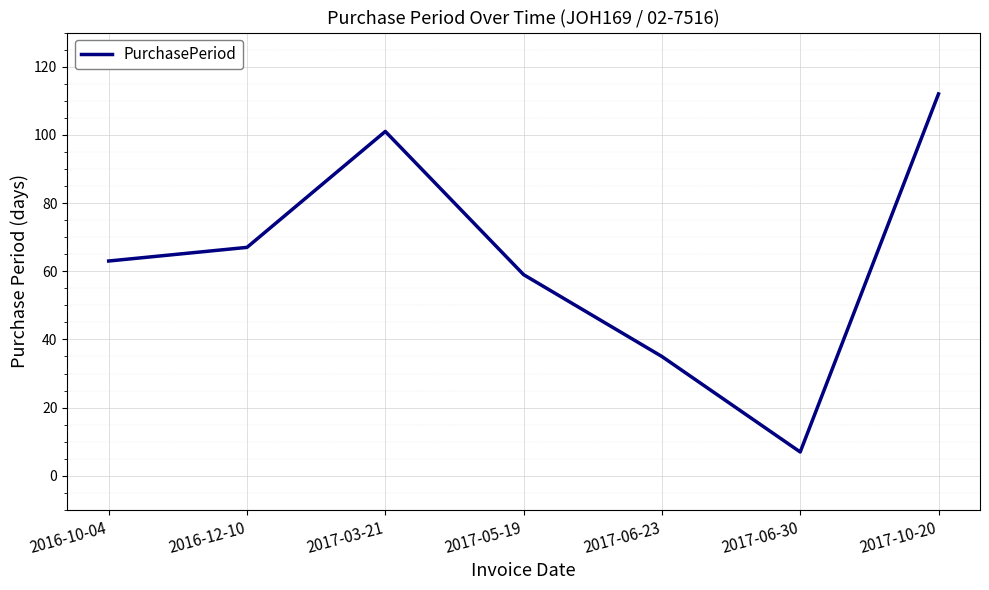

Reading left to right, what are all the values shown in this chart?

2016-10-04=63	2016-12-10=67	2017-03-21=101	2017-05-19=59	2017-06-23=35	2017-06-30=7	2017-10-20=112